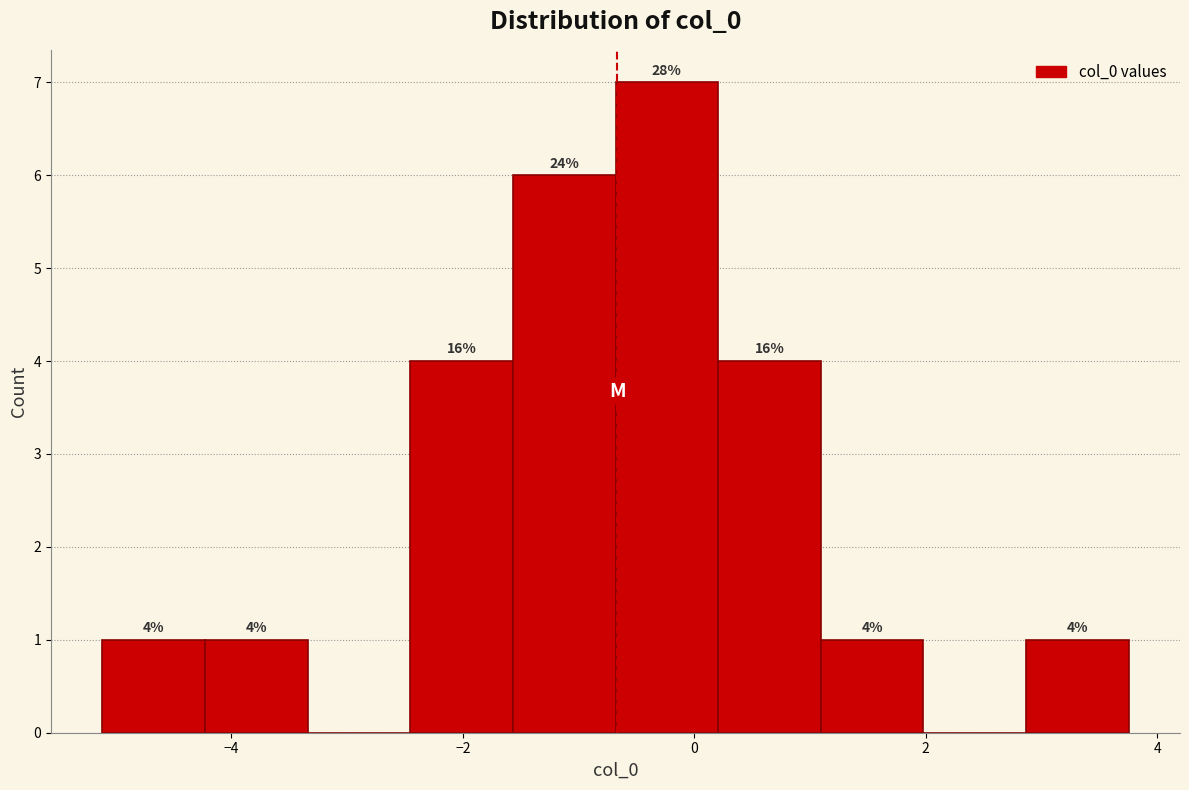

Over which range of the x-axis is the bar tallest?

-0.6 to 0.2